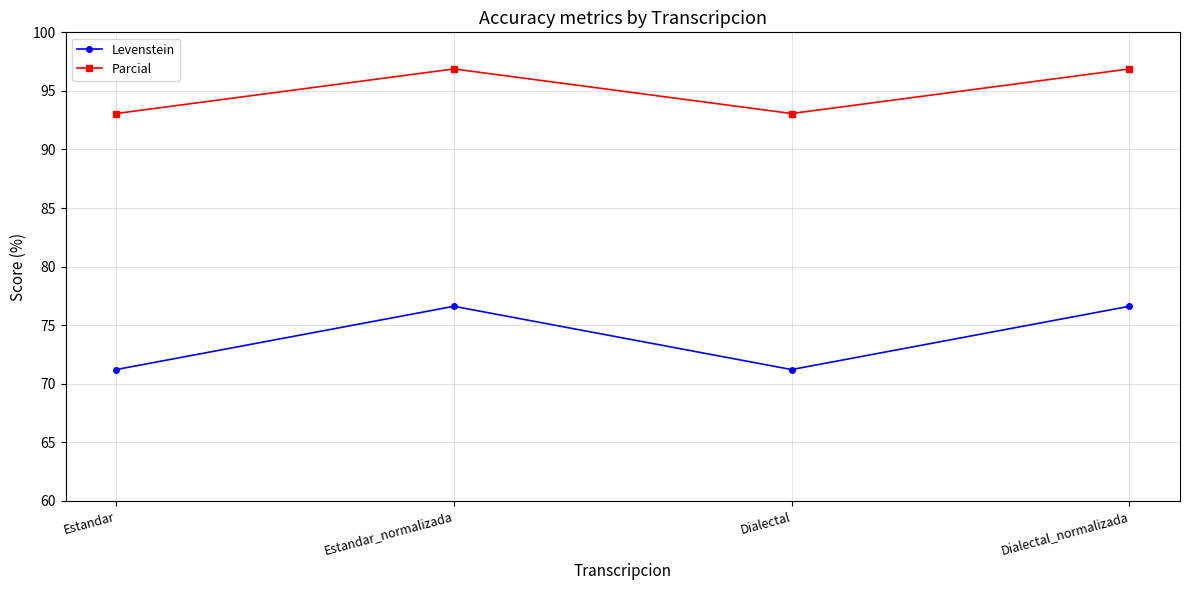

True or false: Levenstein and Parcial cross at least once.

False